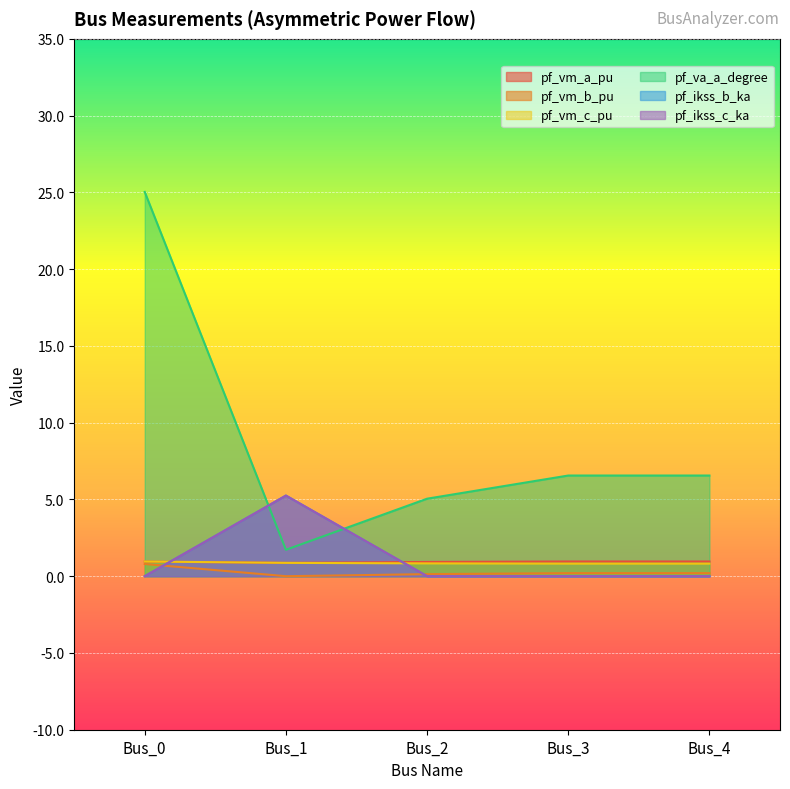

Between Bus_0 and Bus_1, which is larger?

Bus_0